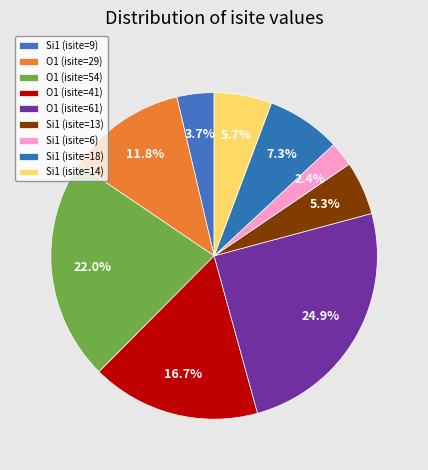

How many slices are in this pie chart?

9